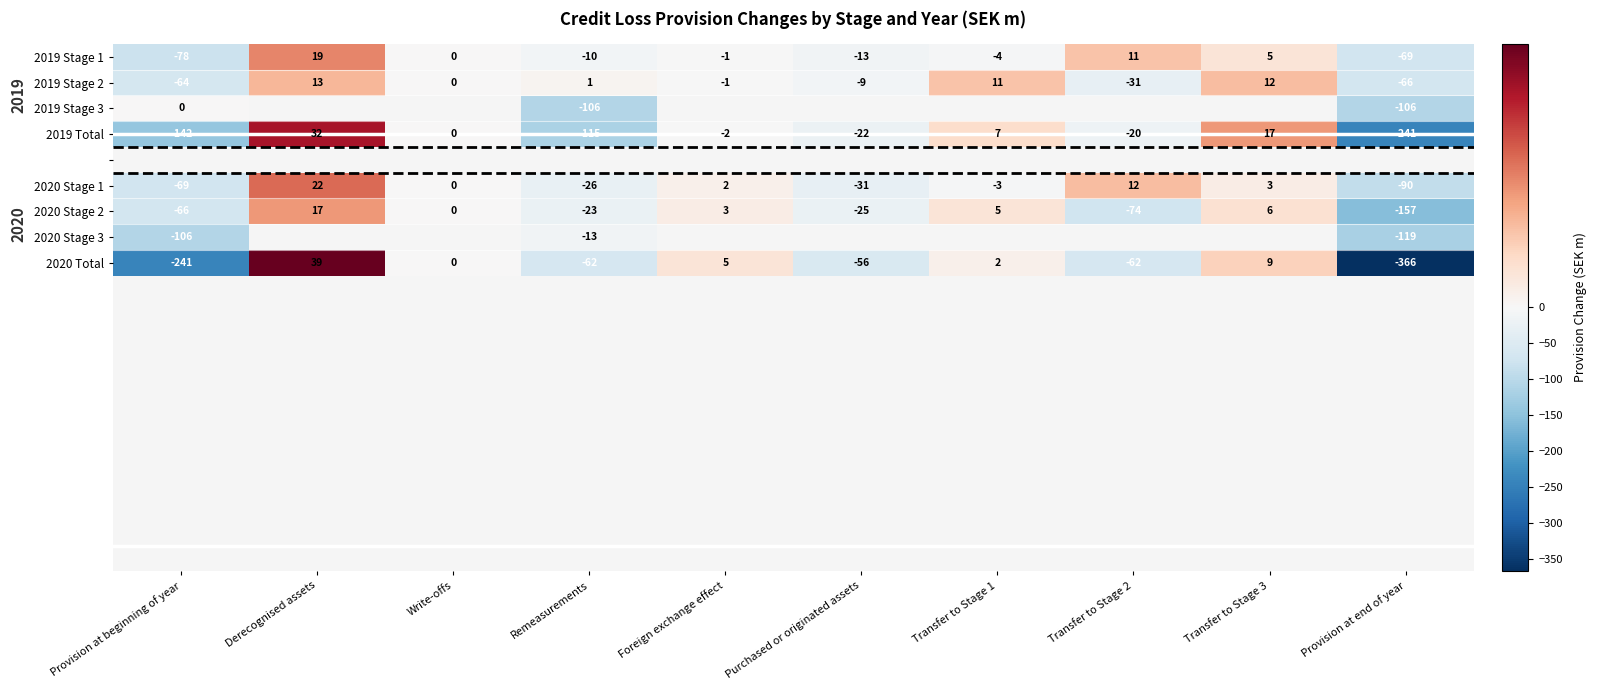

What is the maximum value for 2019 Total?

32